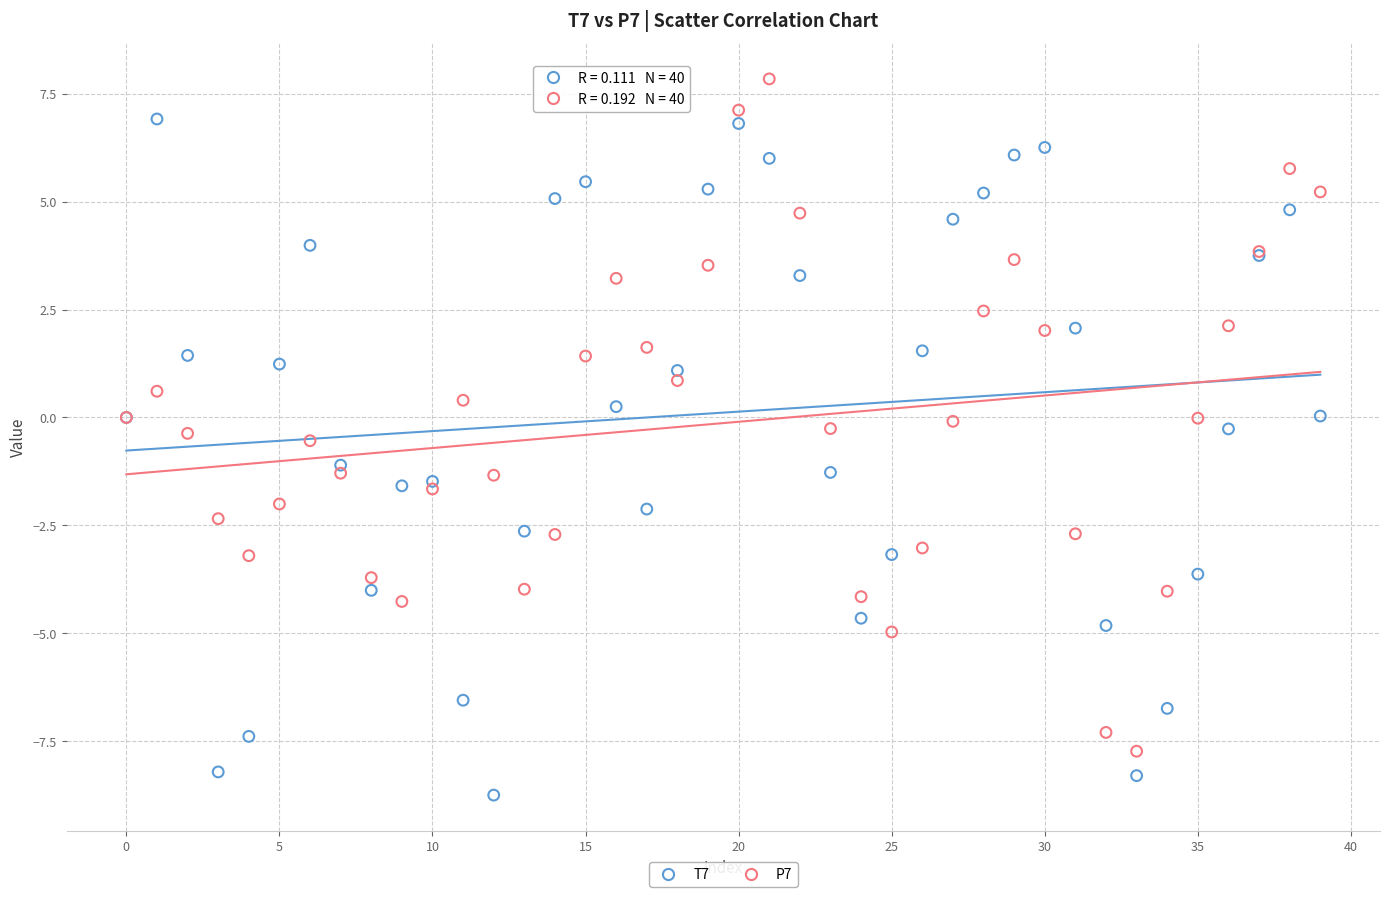

Which series contains the lowest Y value?

T7